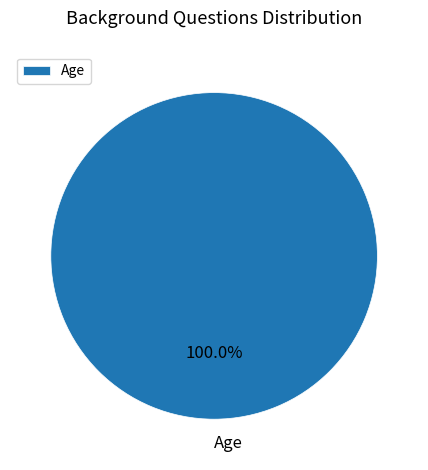

Rank the categories by value from highest to lowest.

Age